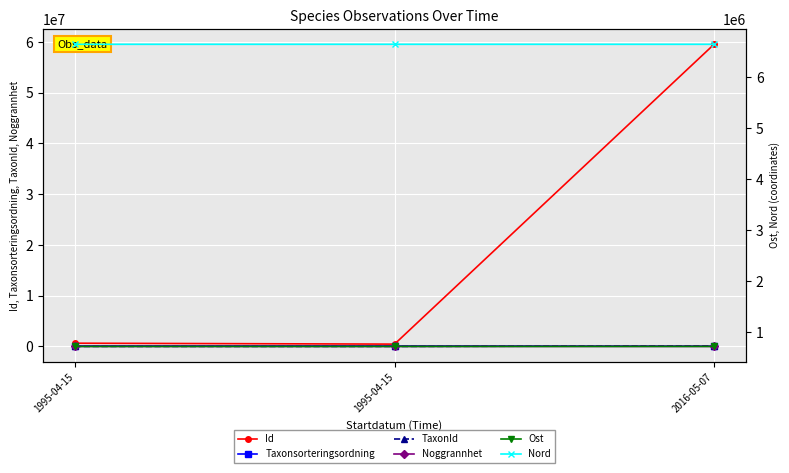

Which series changed the most between 1995-04-15 and 2016-05-07?

Id